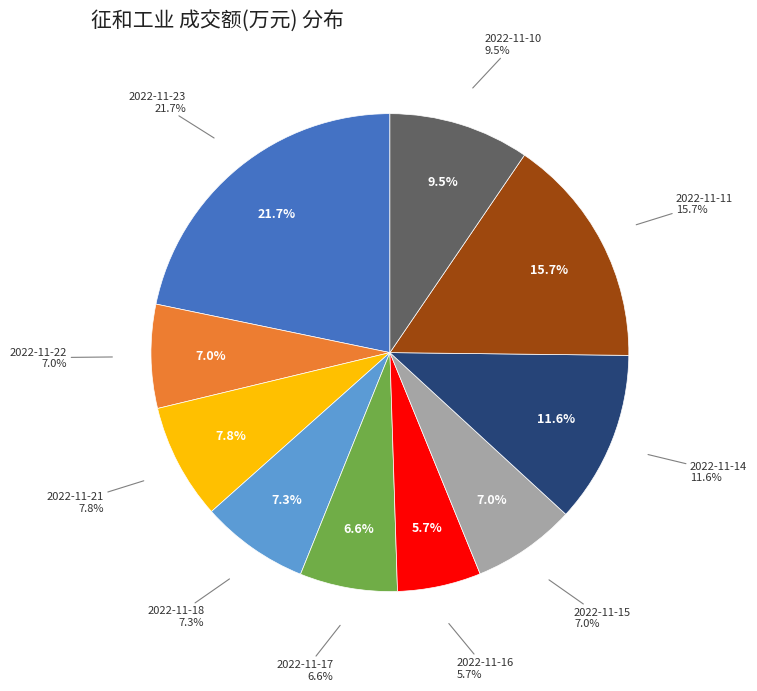

How many slices are in this pie chart?

10